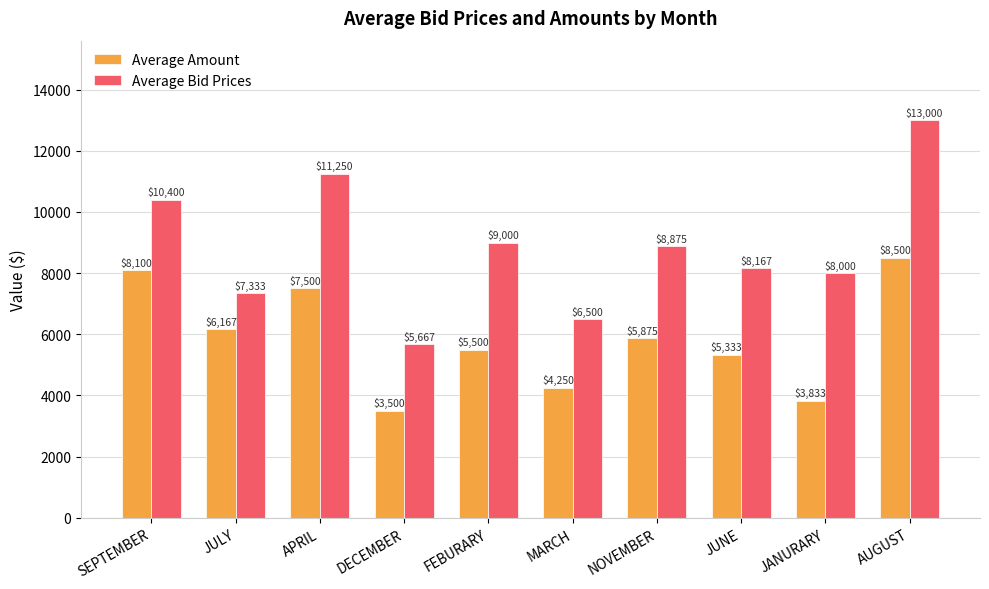

What is the label of the 3rd bar from the right?

JUNE